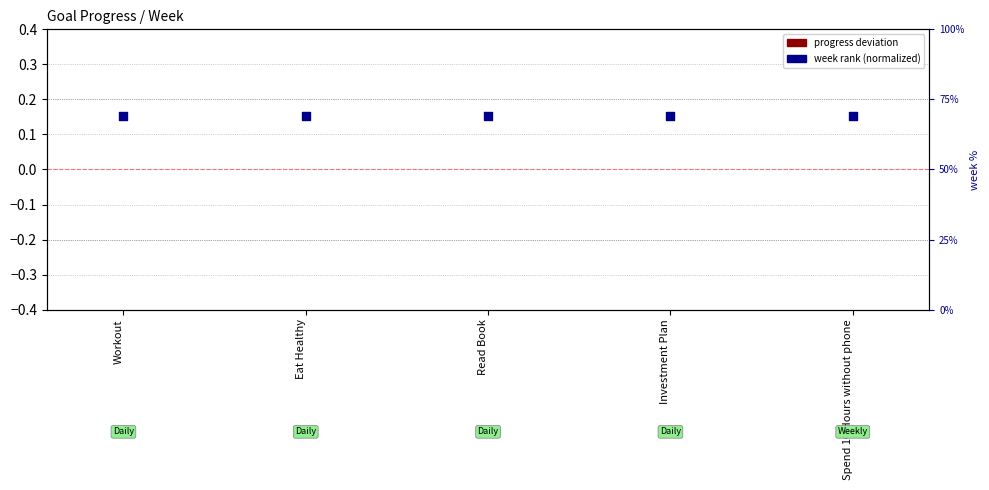

At how many categories does at least one series exceed 30?

5